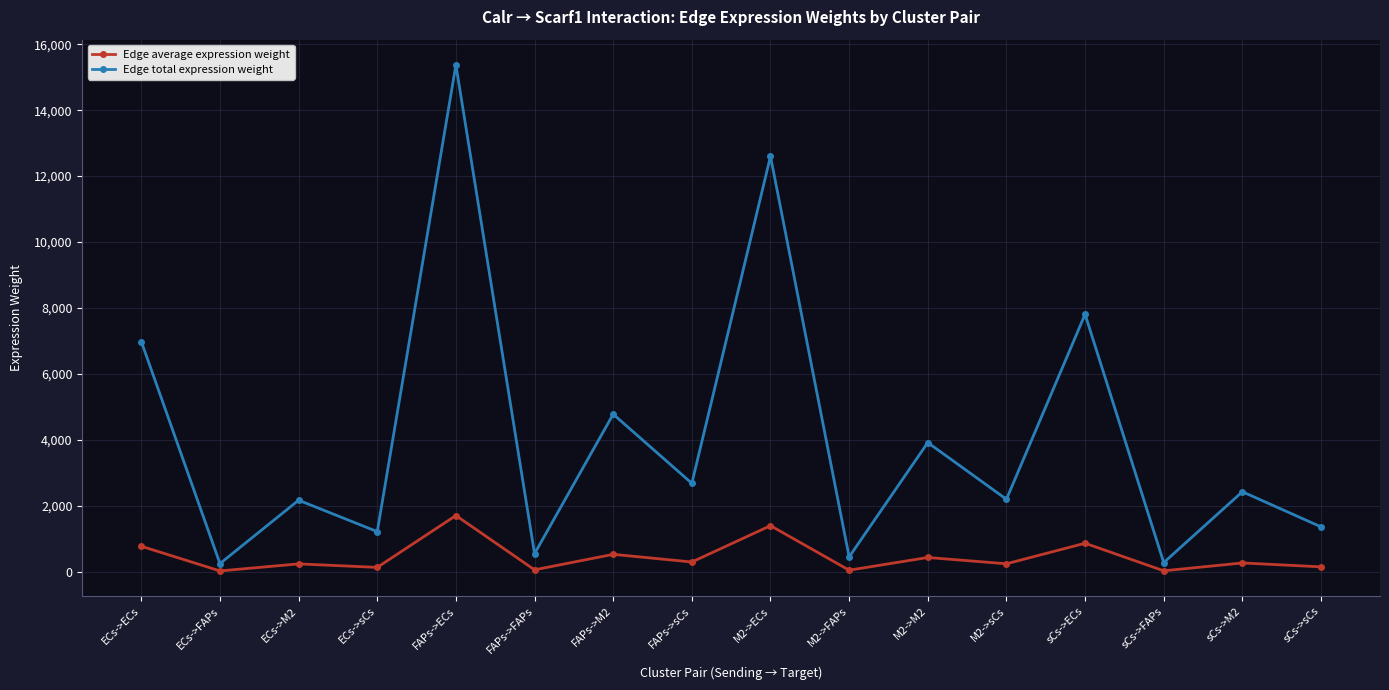

What is the value of the Edge total expression weight point at the 5th from the left?

15371.1